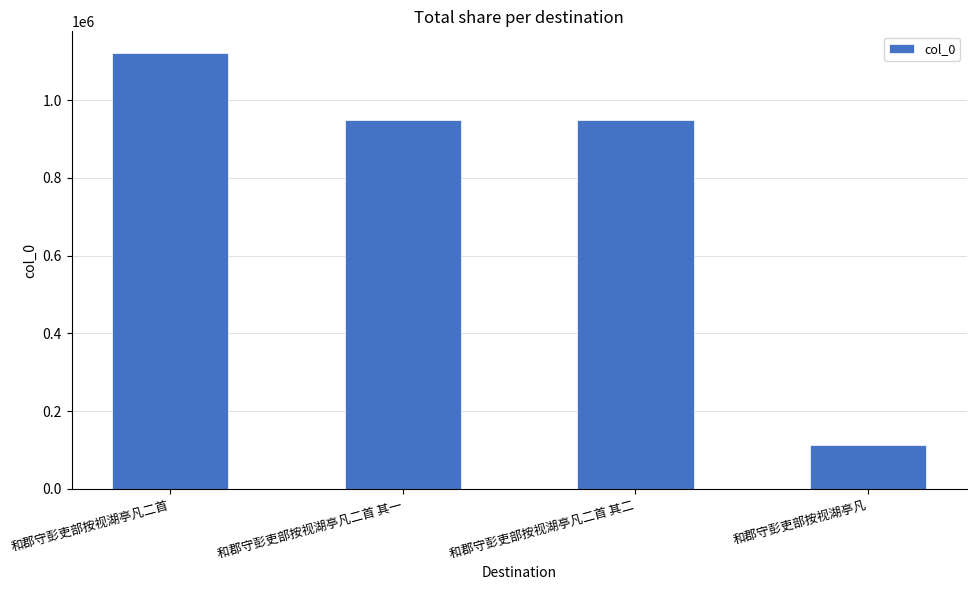

What is the difference between the maximum and minimum values?

1008908